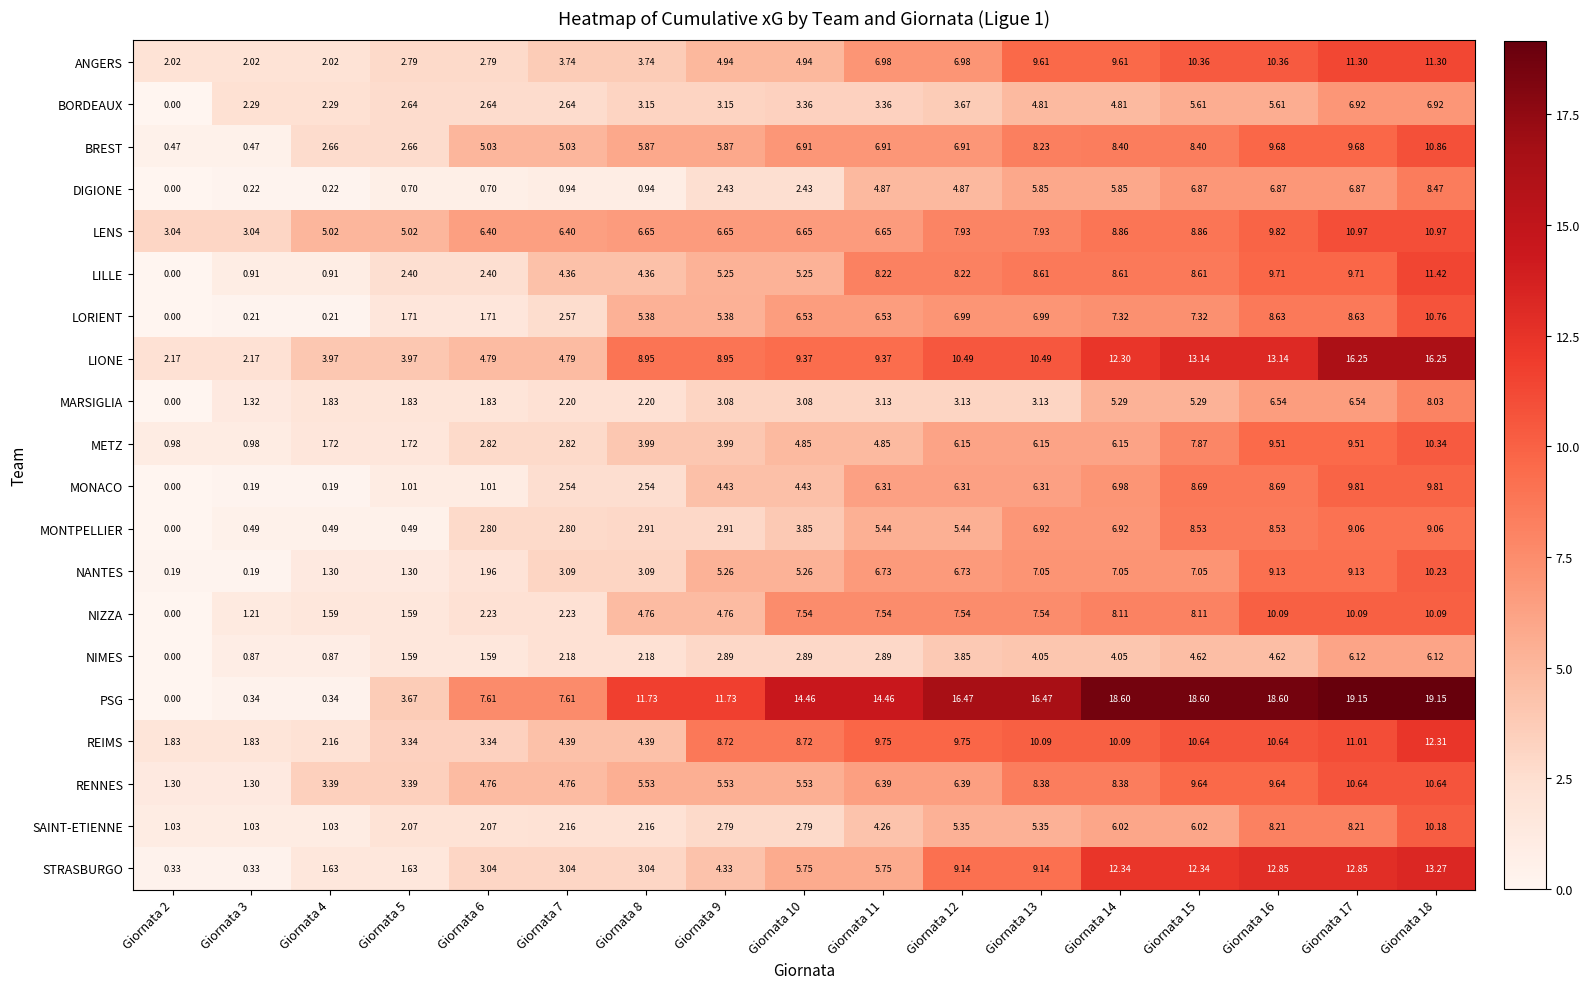

Which series changed the most between Giornata 4 and Giornata 8?

PSG